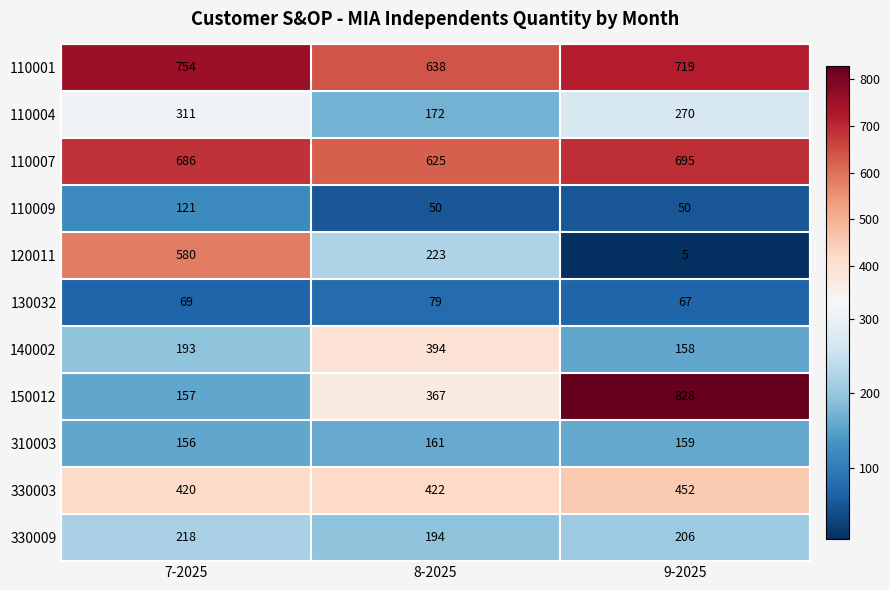

How many data points does each series have?

3